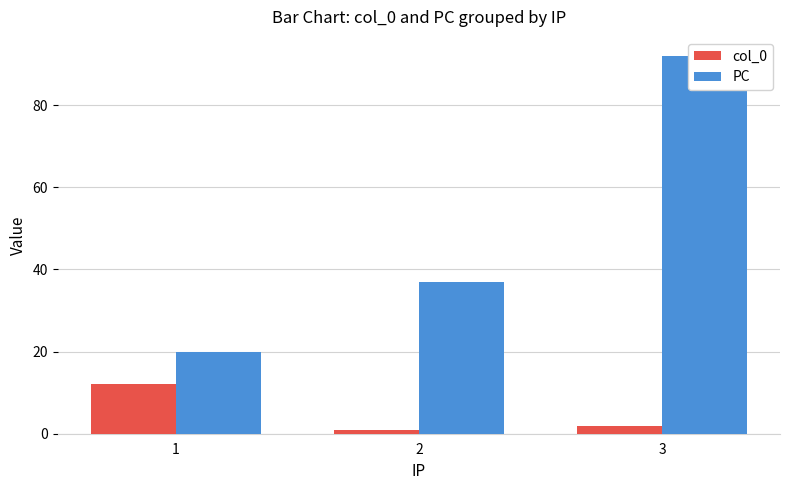

The PC series shows 55 at 2. True or false?

False